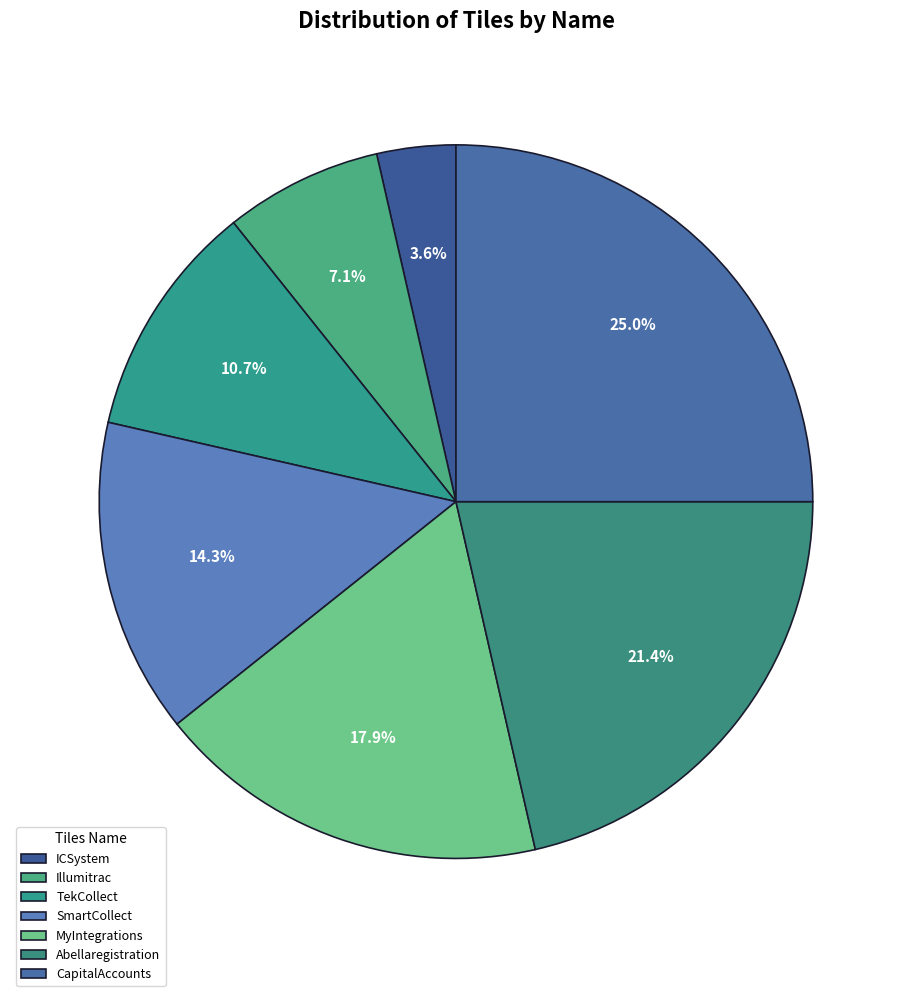

To the nearest percent, what is the average slice percentage?

14%